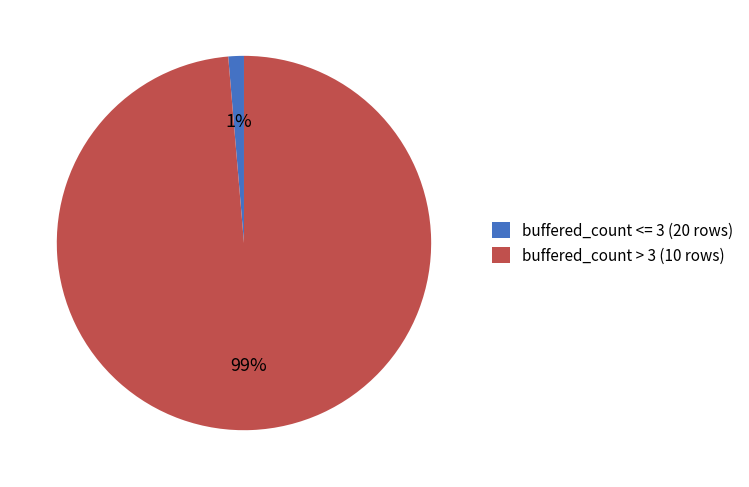

Do buffered_count > 3 (10 rows) and buffered_count <= 3 (20 rows) together represent more than half of the pie?

Yes